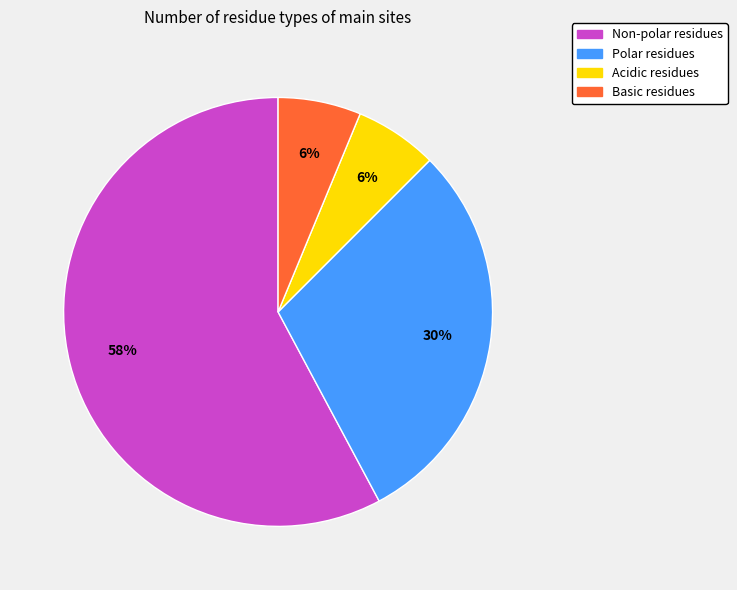

To the nearest percent, what is the difference between the largest and smallest slice percentages?

52%